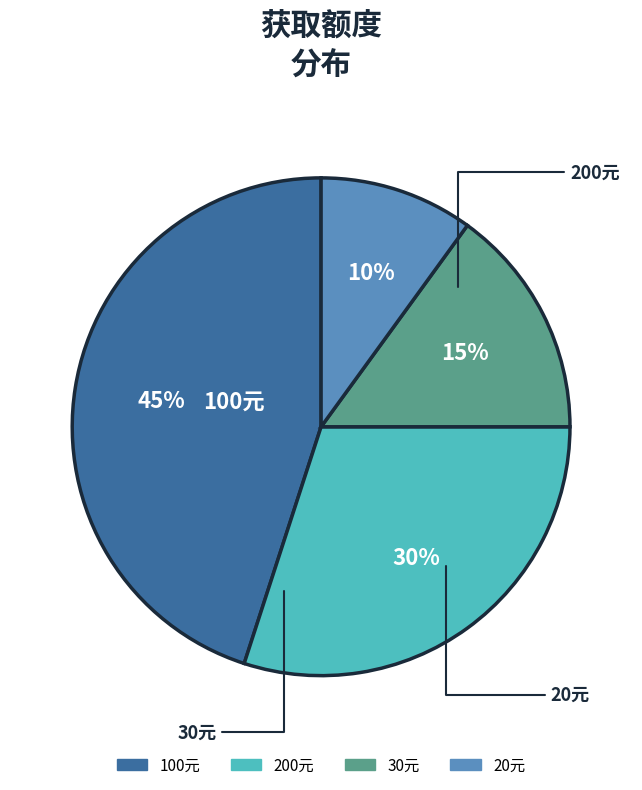

Is it true that 200元 is 19% of the pie?

False